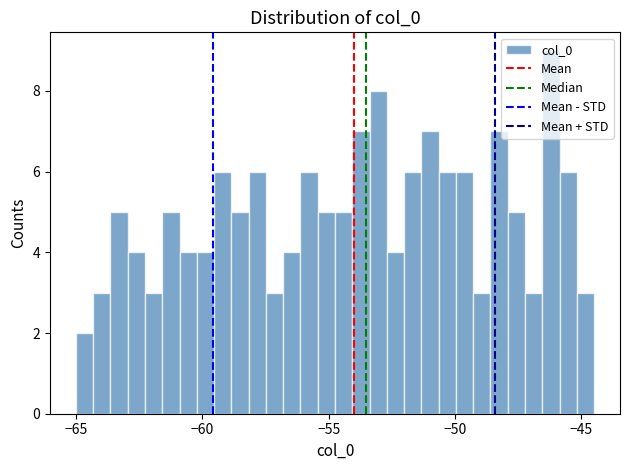

Around what value on the x-axis is the tallest bar? Give the approximate position of its centre, as read against the axis.

-46.0